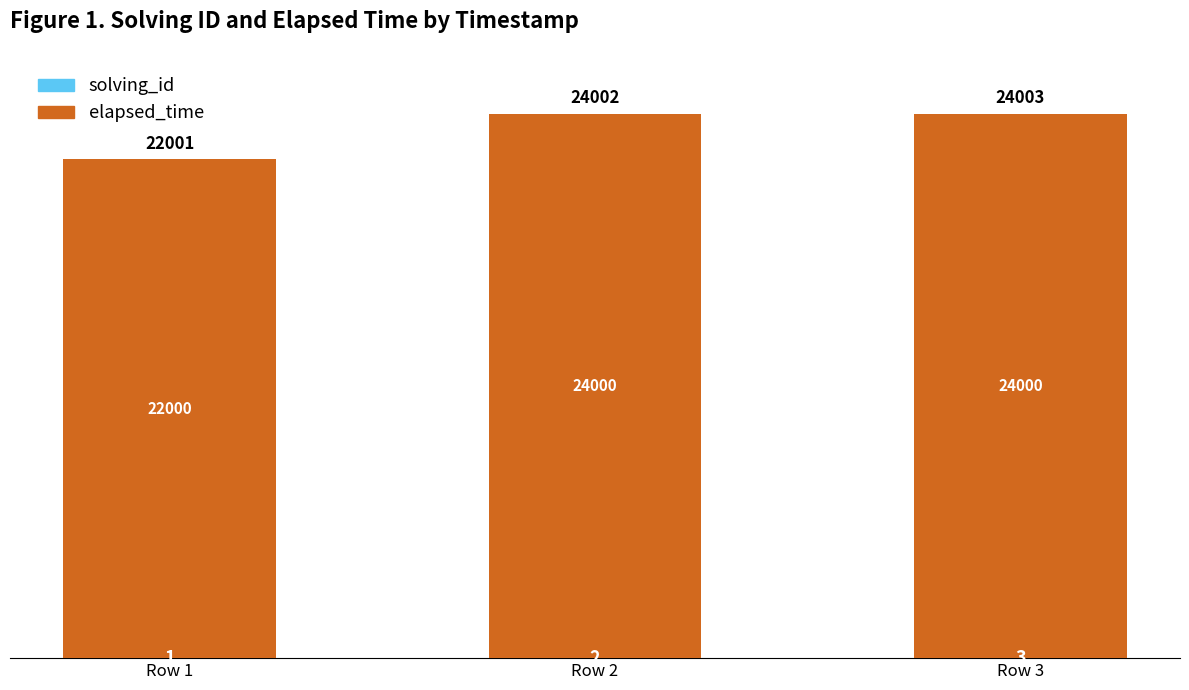

Are the bars grouped side by side (vs. stacked)?

No